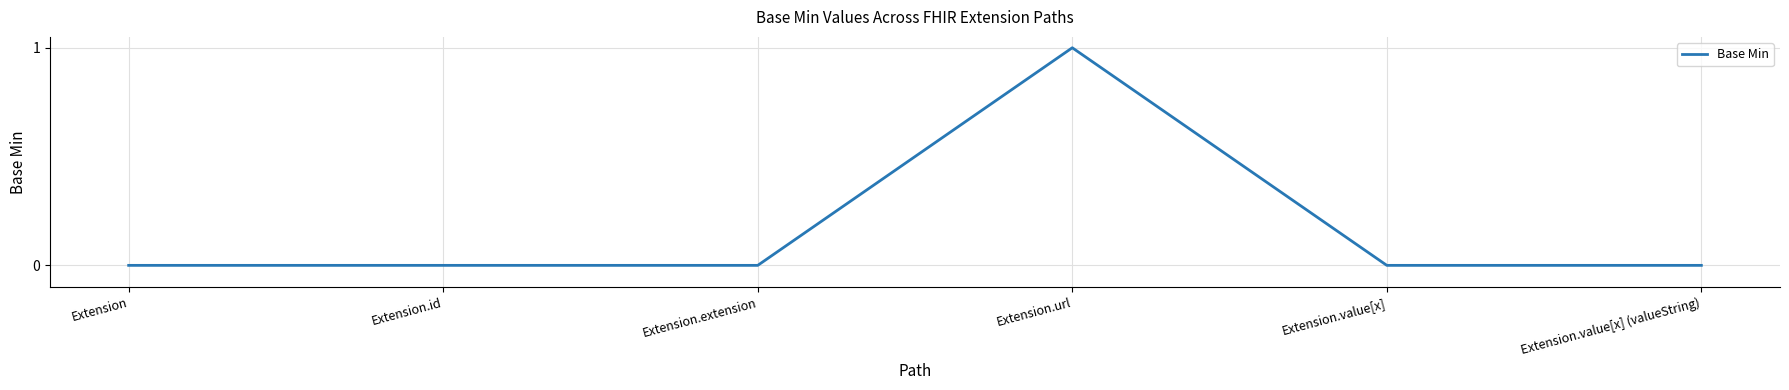

Which label corresponds to the largest value in the chart?

Extension.url